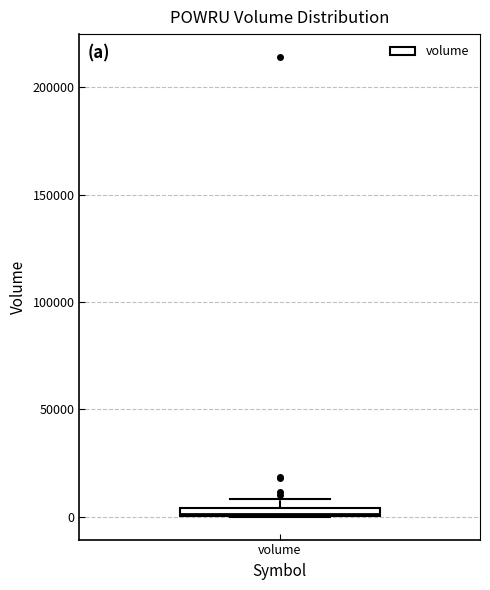

Where is the upper edge of the box for volume on the y-axis? The values are not printed on the chart, so give them approximately, as read against the axis.

5000